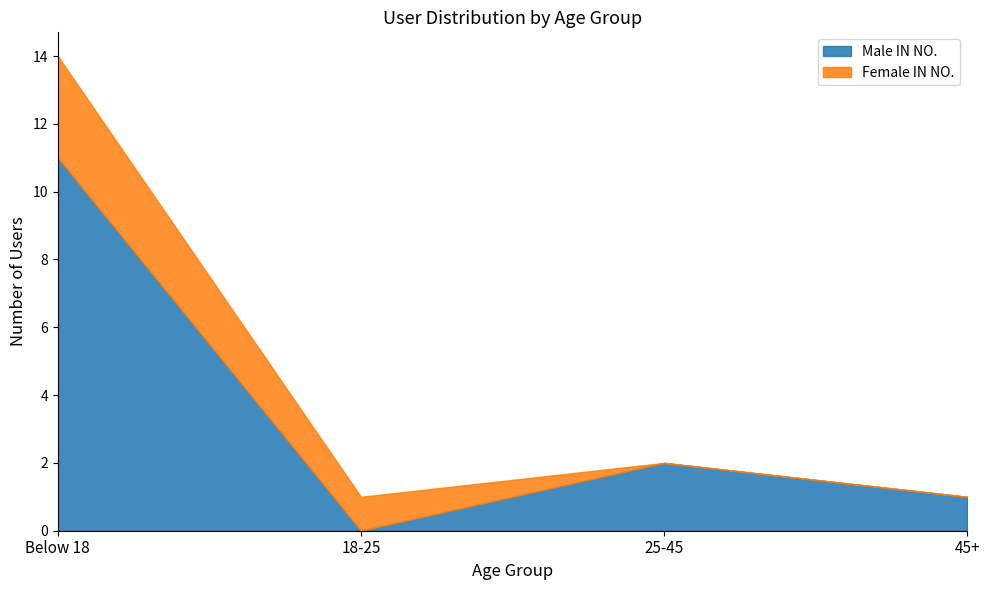

Reading left to right, transcribe all the data shown in this chart.

Male IN NO.: Below 18=11	18-25=0	25-45=2	45+=1
Female IN NO.: Below 18=3	18-25=1	25-45=0	45+=0